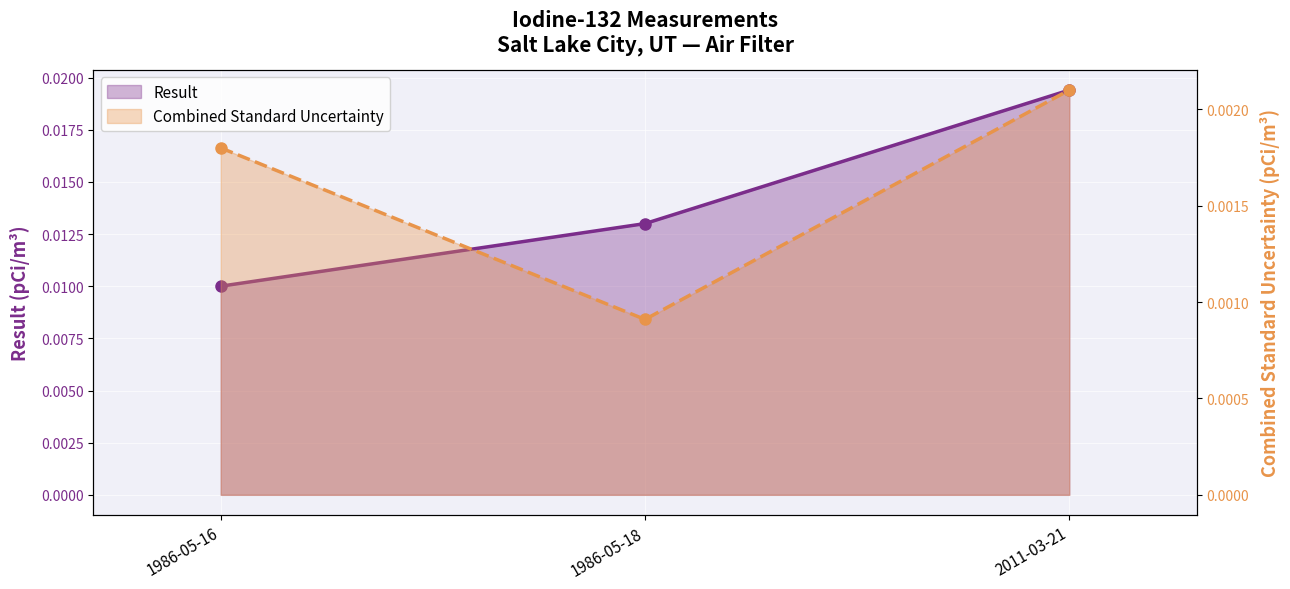

Which series has the widest spread of values?

Result